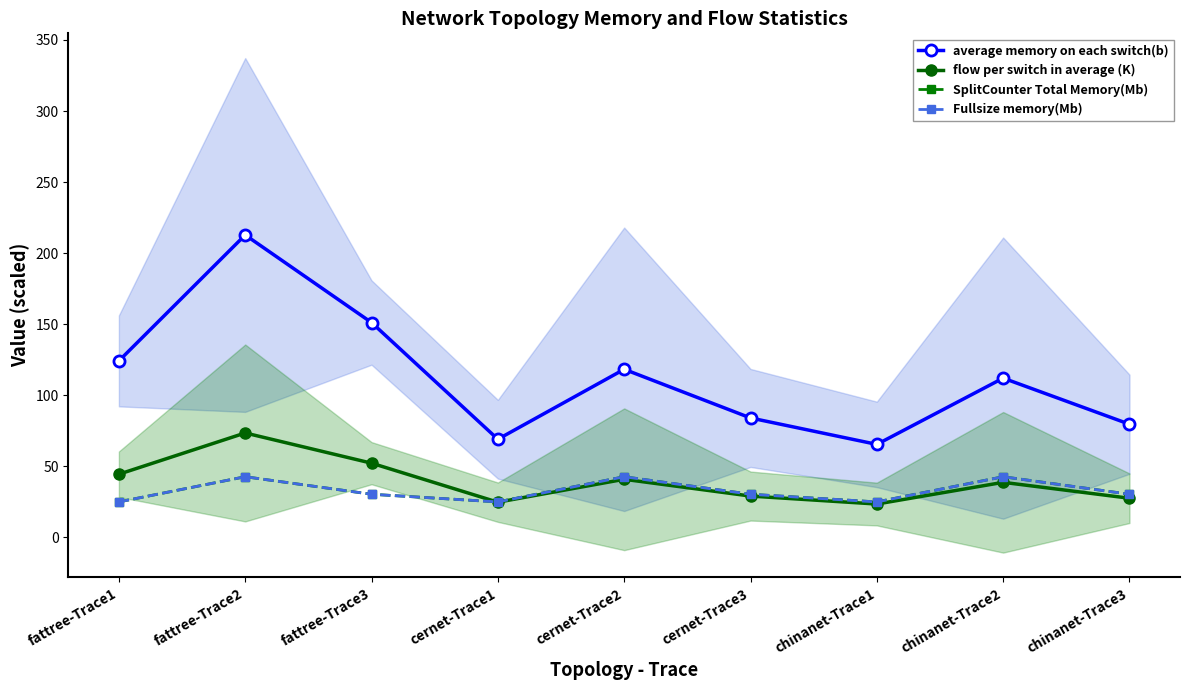

What is the value of the flow per switch in average (K) point at the 9th from the left?

27.4